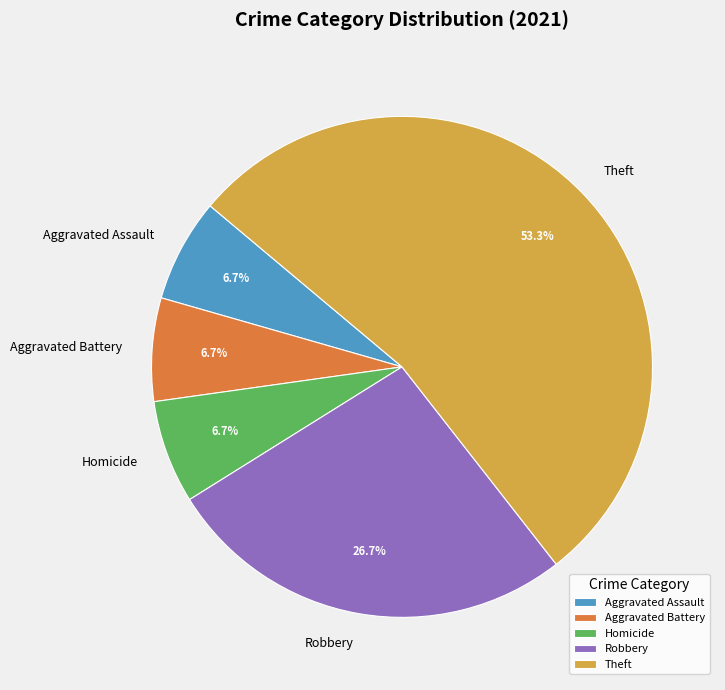

Which category has the biggest portion of the pie?

Theft